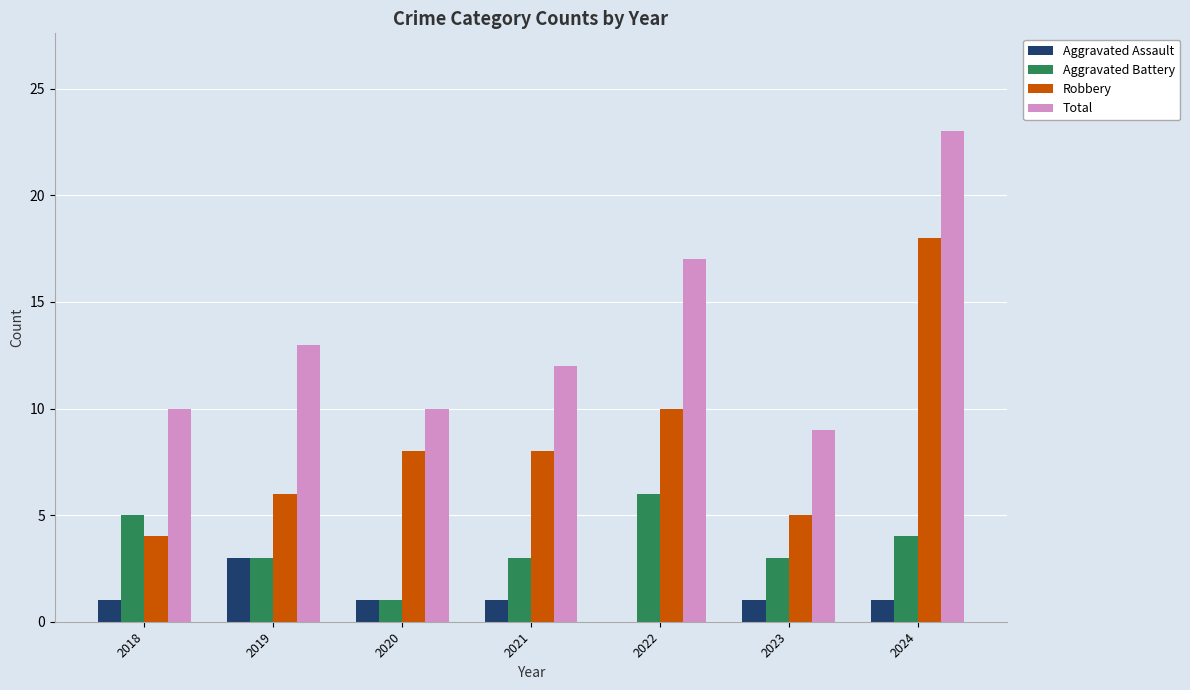

What is the sum of the Robbery values at 2022 and 2021?

18